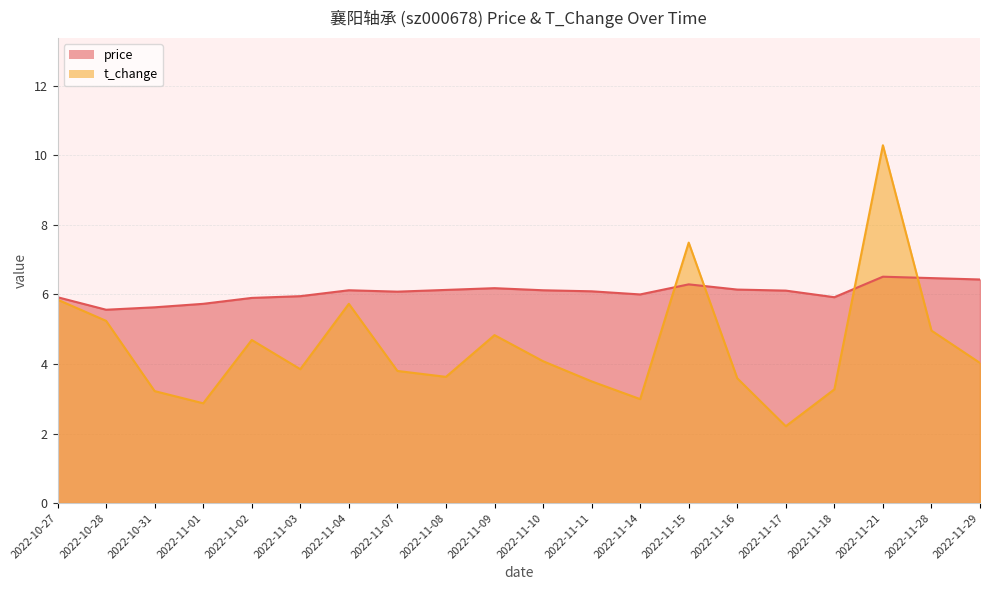

List the series in order of their peak value, highest first.

t_change, price